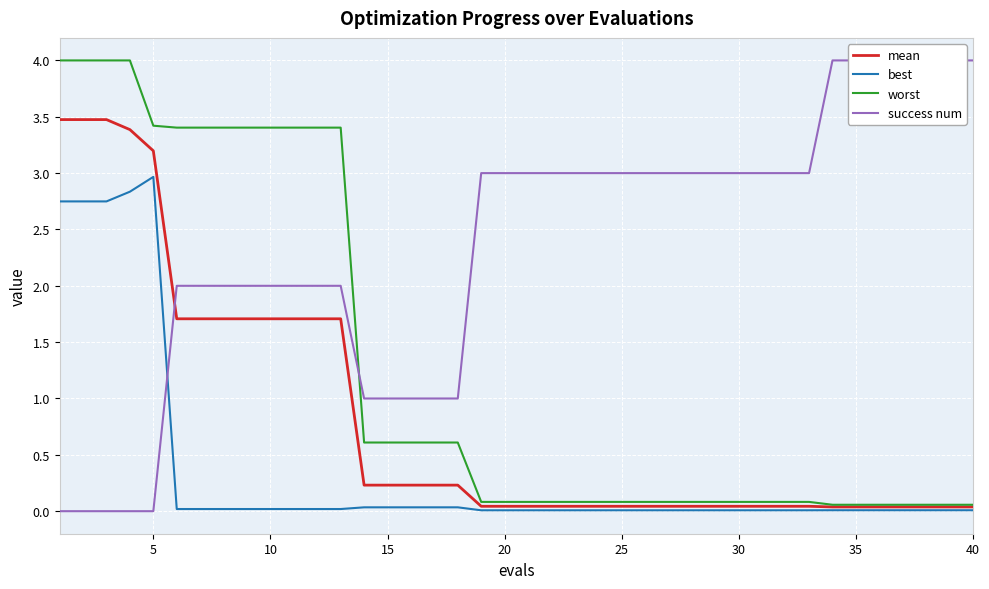

Which series ends up on top after the final intersection of success num and worst?

success num